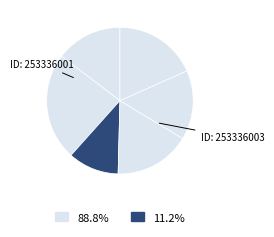

How many slices are in this pie chart?

6